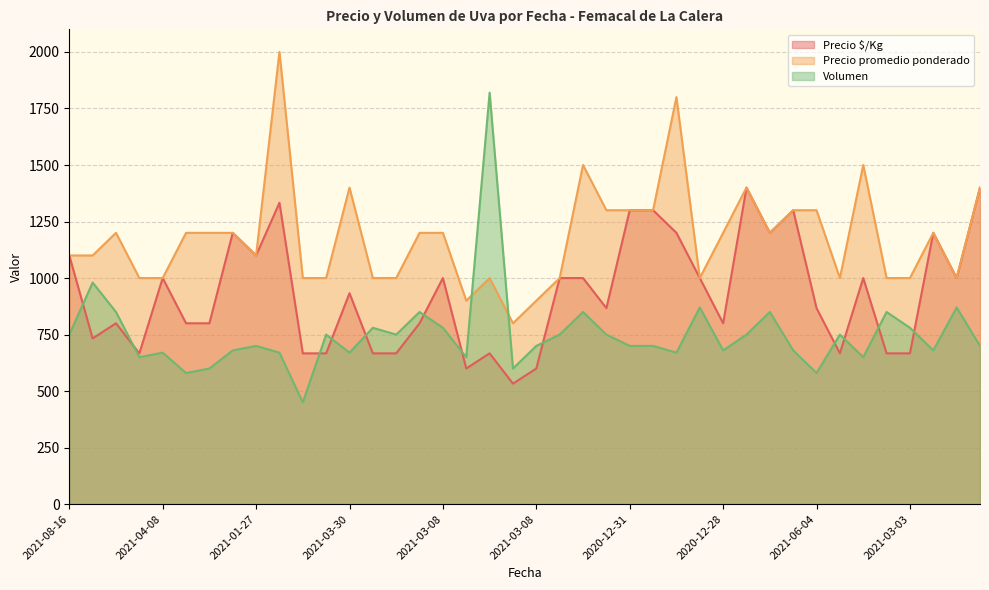

Is it true that Precio $/Kg equals 868 at 2021-03-03?

False